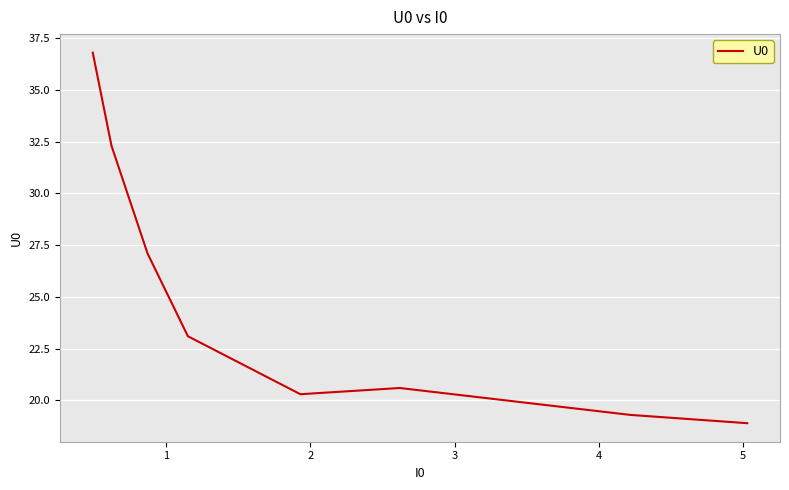

Reading left to right, transcribe all the data shown in this chart.

36.8	32.3	27.1	23.1	20.3	20.6	19.9	19.3	18.9